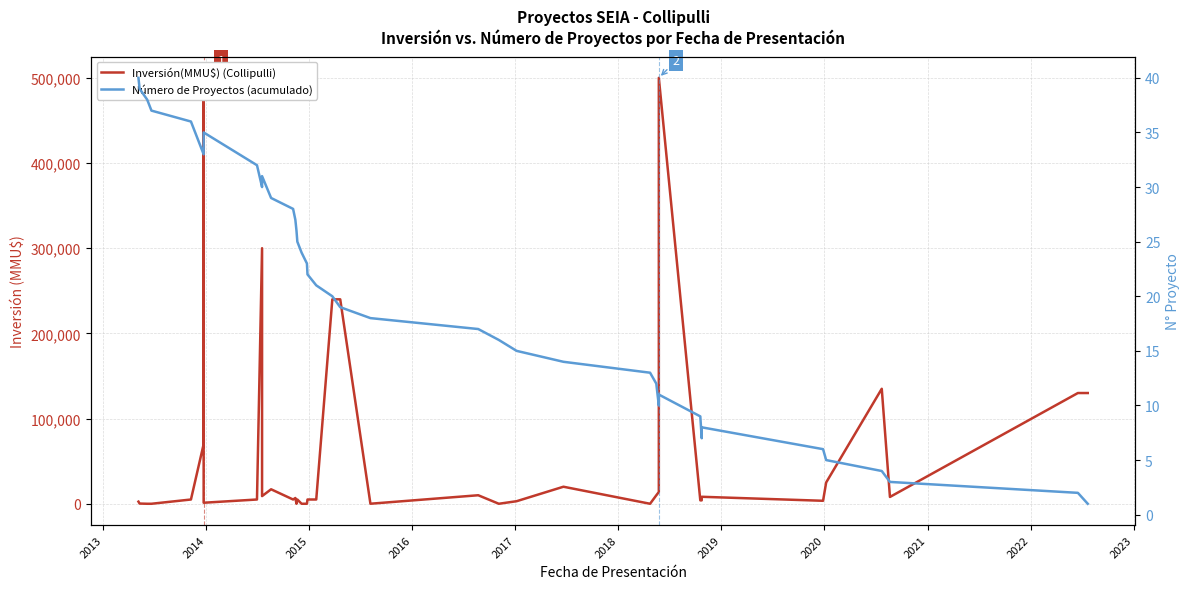

Which series has the largest total across all categories?

Inversión(MMU$) (Collipulli)